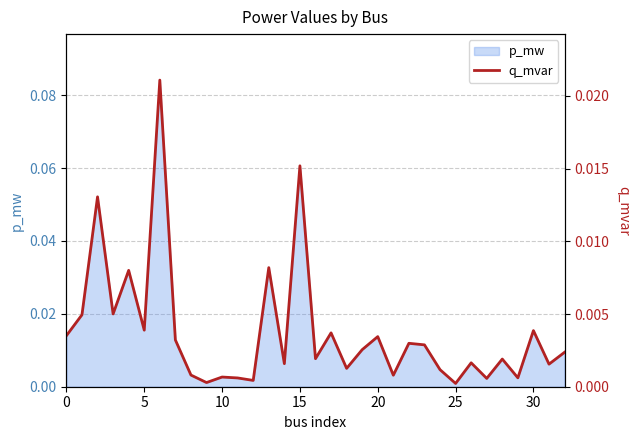

What is the label of the 27th point from the left?

26